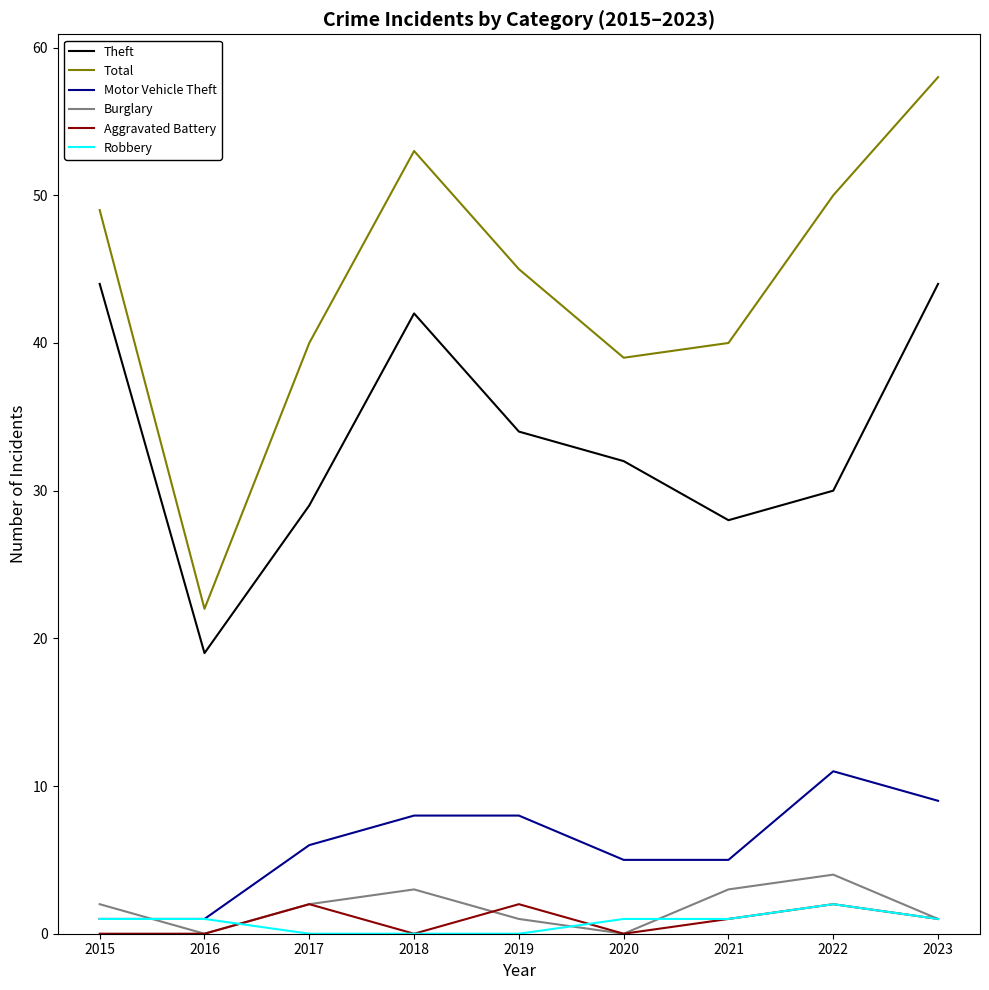

The Burglary series shows 3 at 2021. True or false?

True